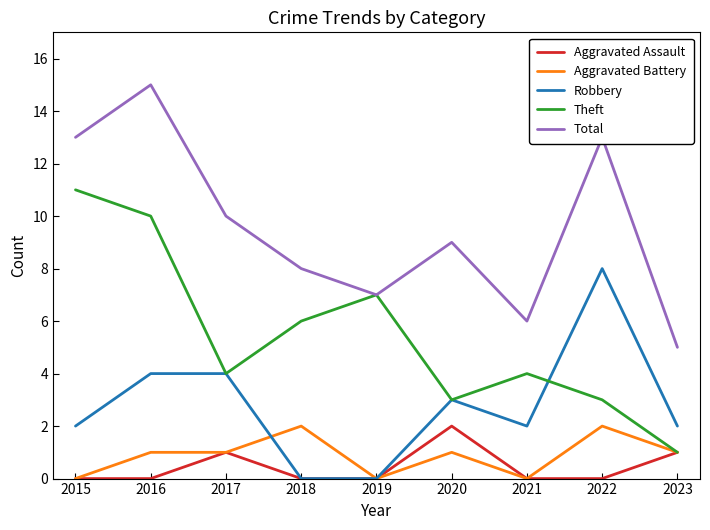

At which category is the sum across all series the highest?

2016